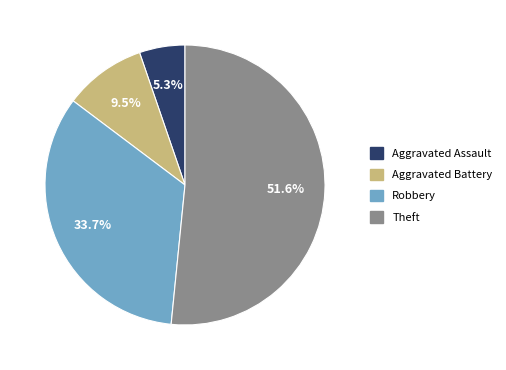

How much of the chart is everything except Aggravated Assault?

94.7%